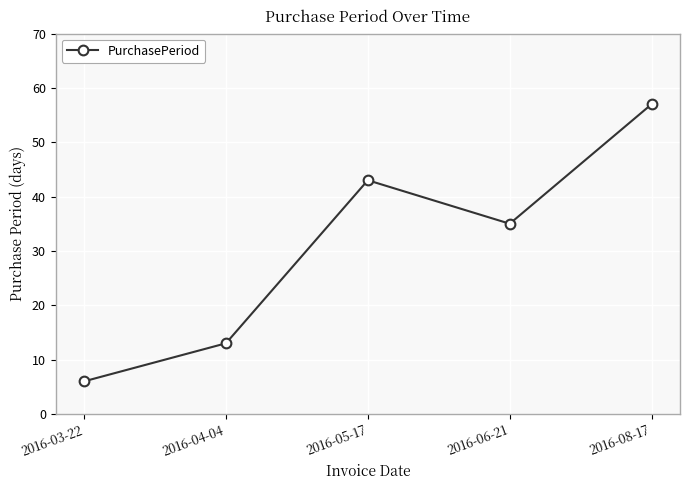

What is the average value?

31